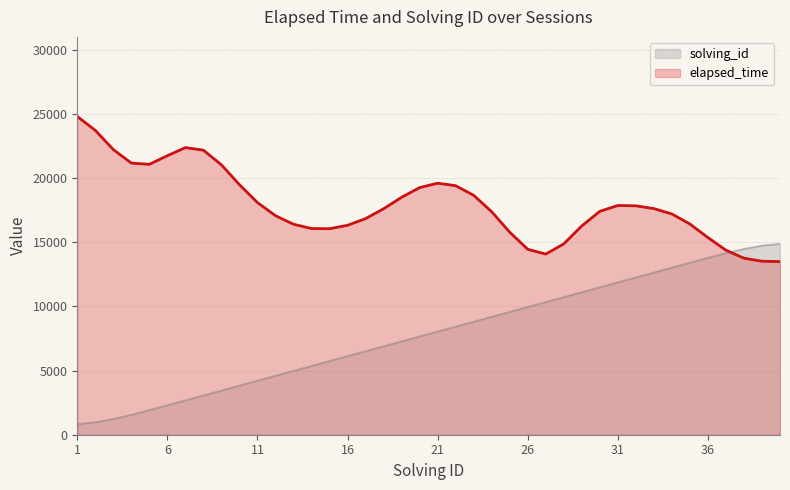

What is the change in value from 26 to 40?

+4916.6